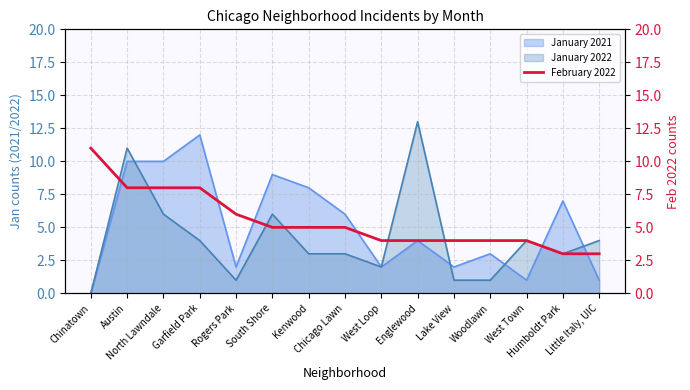

What is the average value?

5